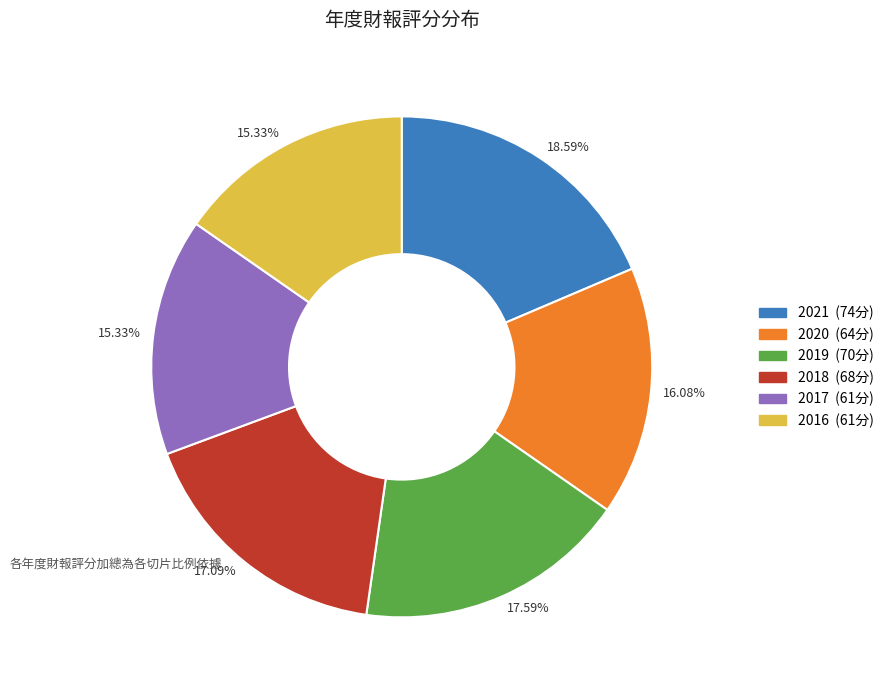

Combined, do 2018 and 2019 account for over 50%?

No